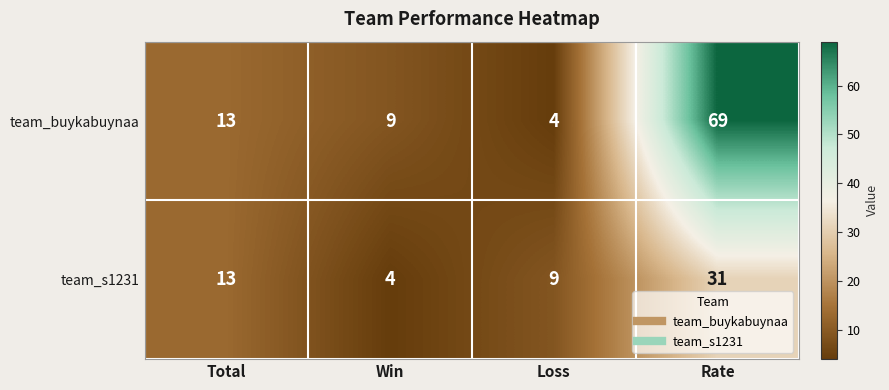

What is the average value of the team_buykabuynaa series?

24